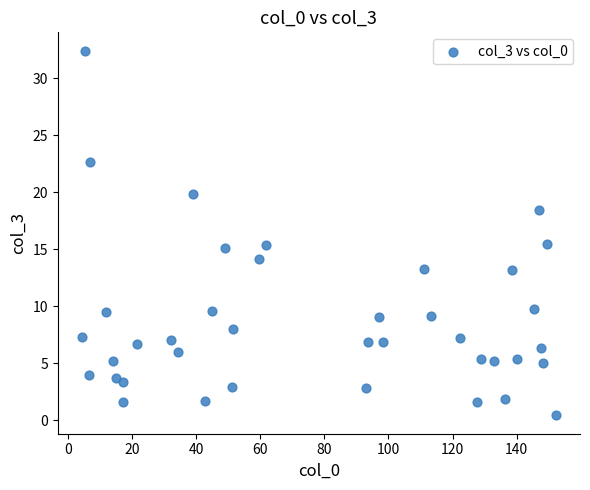

What is the range of X values (max minus min)?

148.1